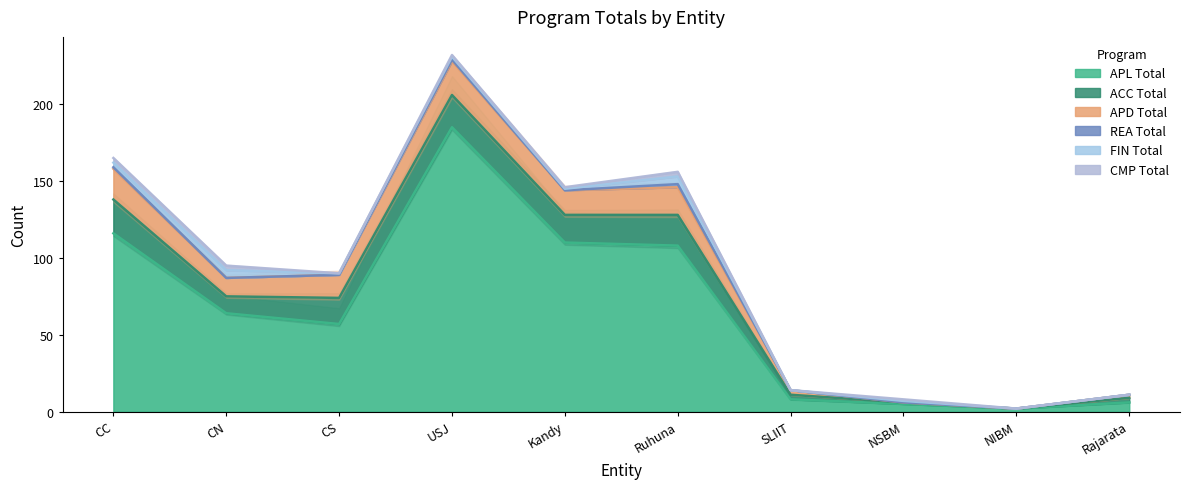

What is the difference between the highest and lowest values at NIBM?

2